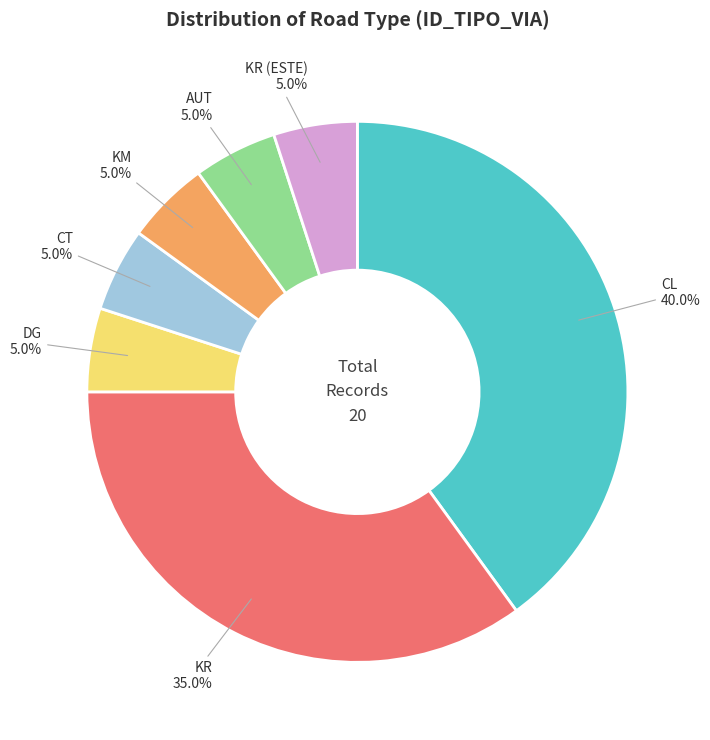

To the nearest percent, what is the average slice percentage?

14%